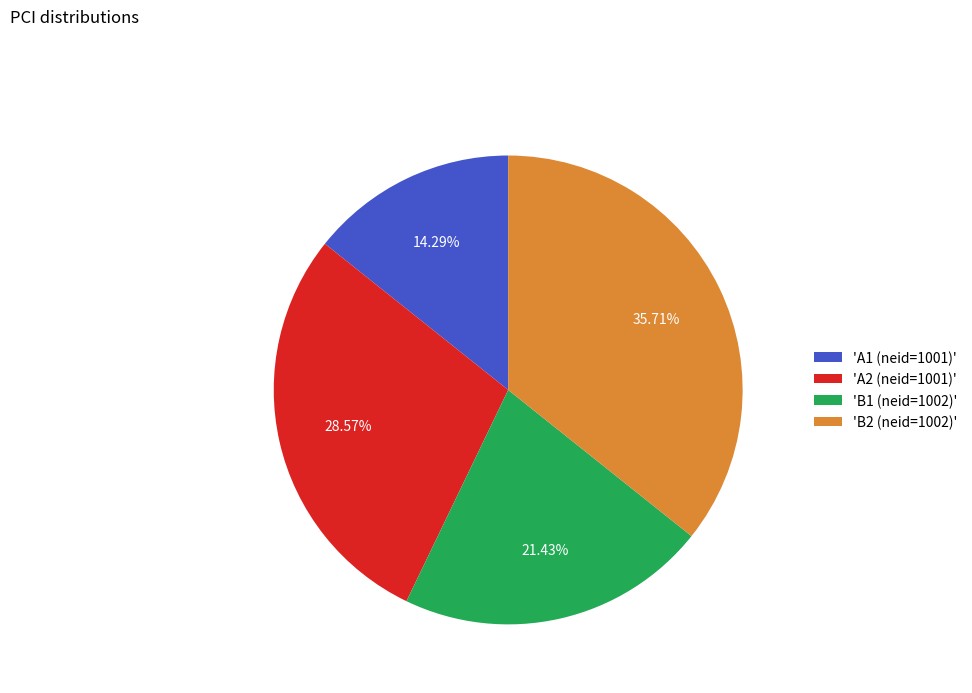

Which category has the smallest portion of the pie?

'A1 (neid=1001)'